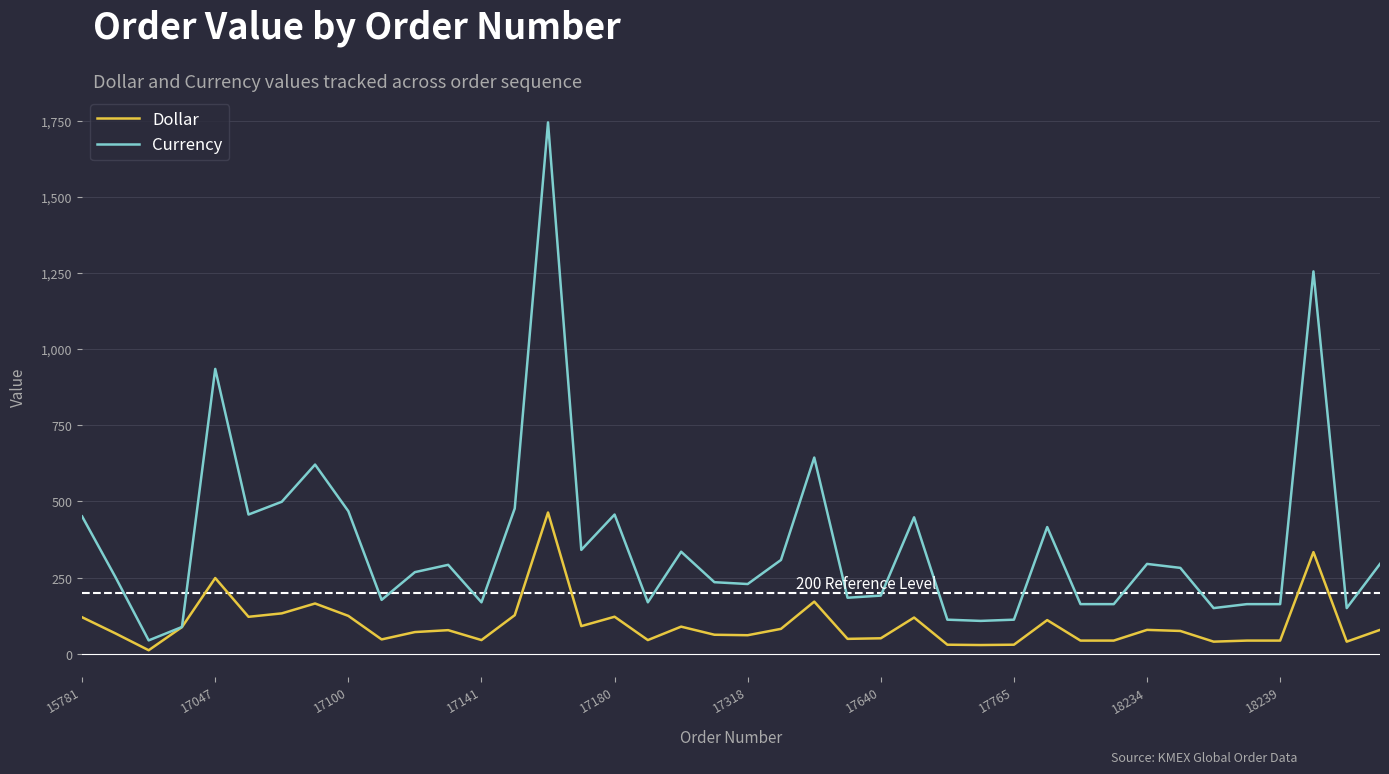

Which series has the widest spread of values?

Currency